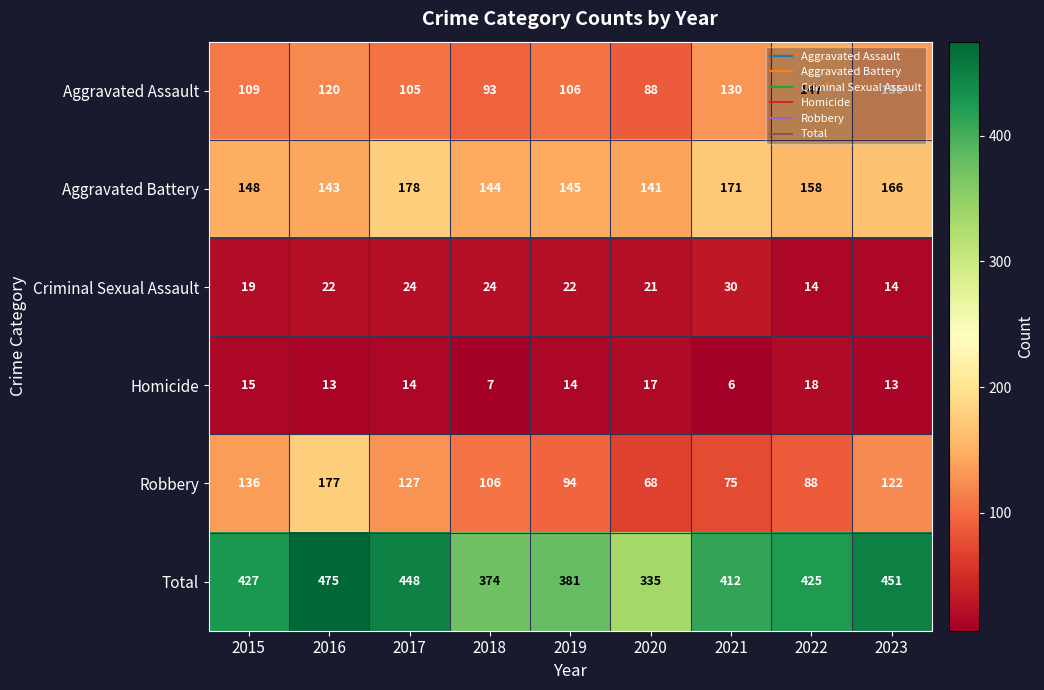

What is the sum of the Criminal Sexual Assault values at 2016 and 2015?

41